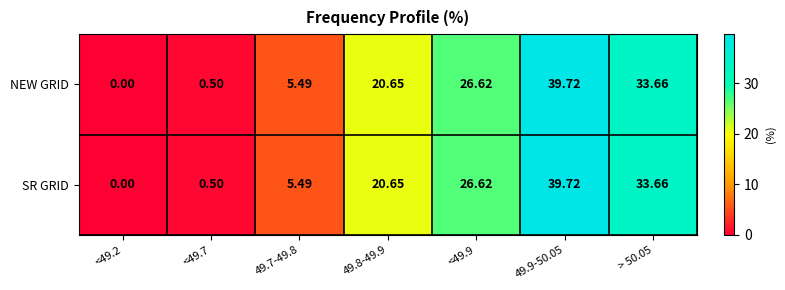

How many series are shown in this chart?

2